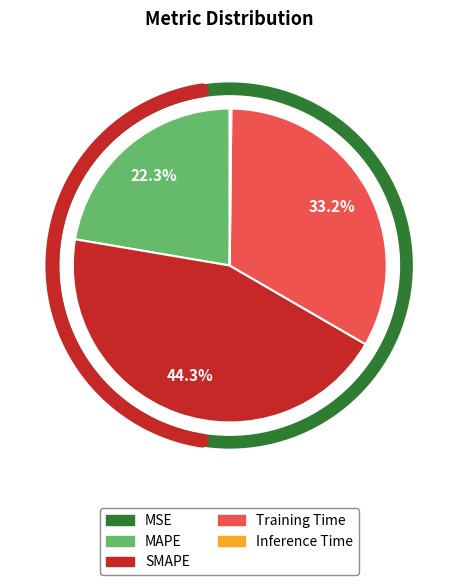

To the nearest percent, what portion does Training Time represent?

33%